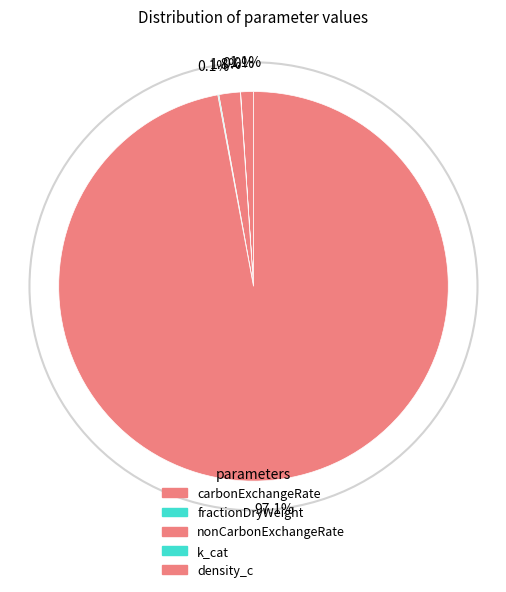

To the nearest percent, what is the difference between the density_c and k_cat slice percentages?

97%